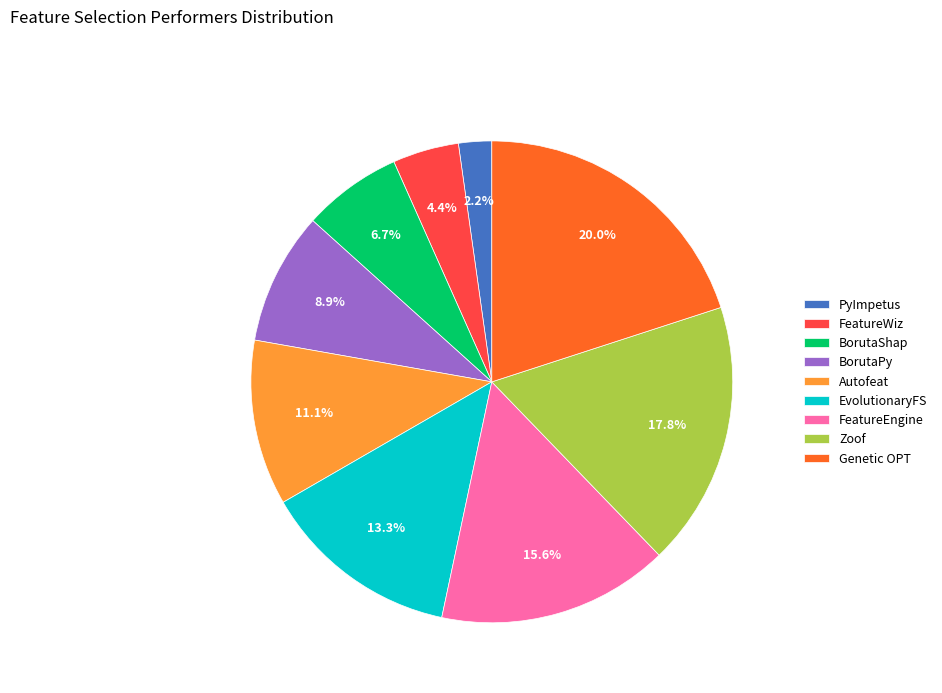

Count the number of slices in the pie.

9